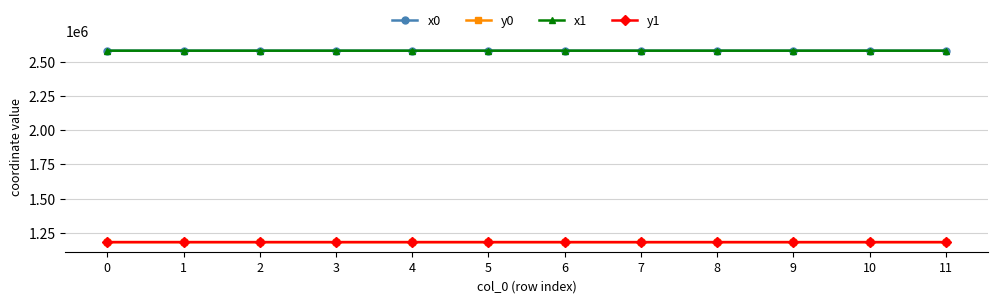

The x1 series shows 2579468.8 at 11. True or false?

True